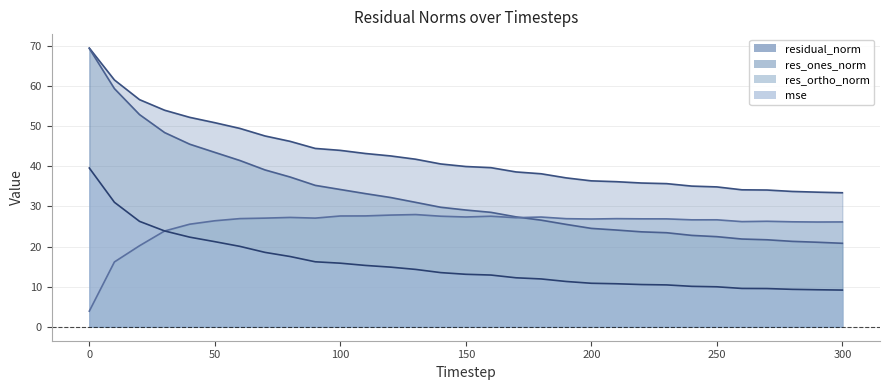

True or false: residual_norm has a value of 41.8 at 130.

True